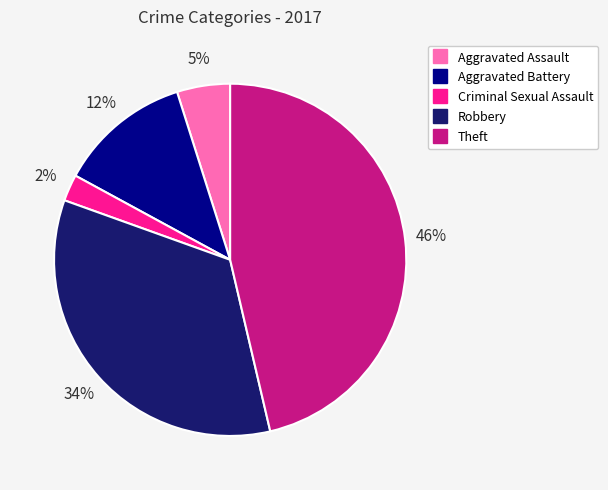

To the nearest percent, what is the difference between the Criminal Sexual Assault and Robbery slice percentages?

32%